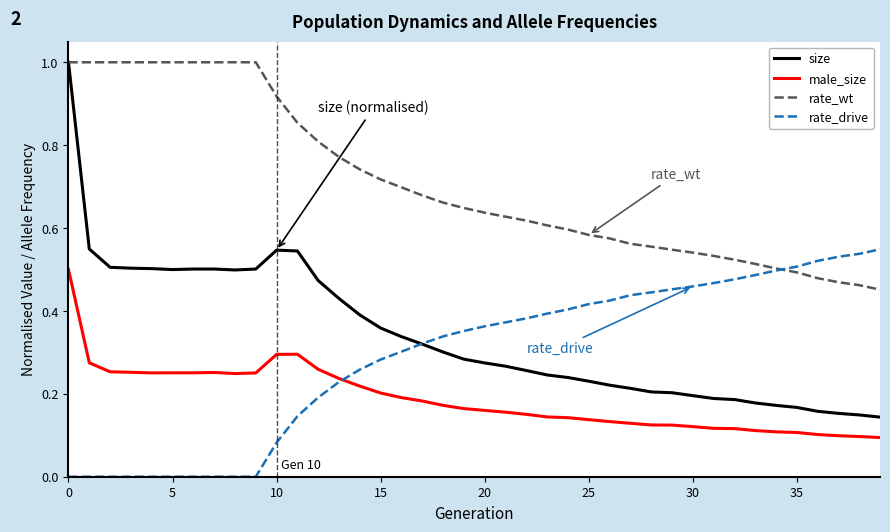

How many lines are shown in the chart?

4